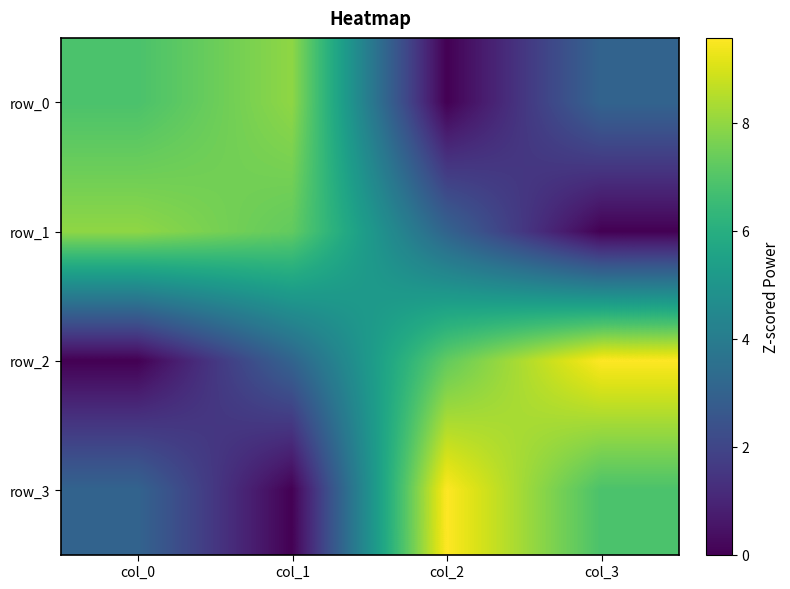

At which label is row_1 closest to 3?

col_2